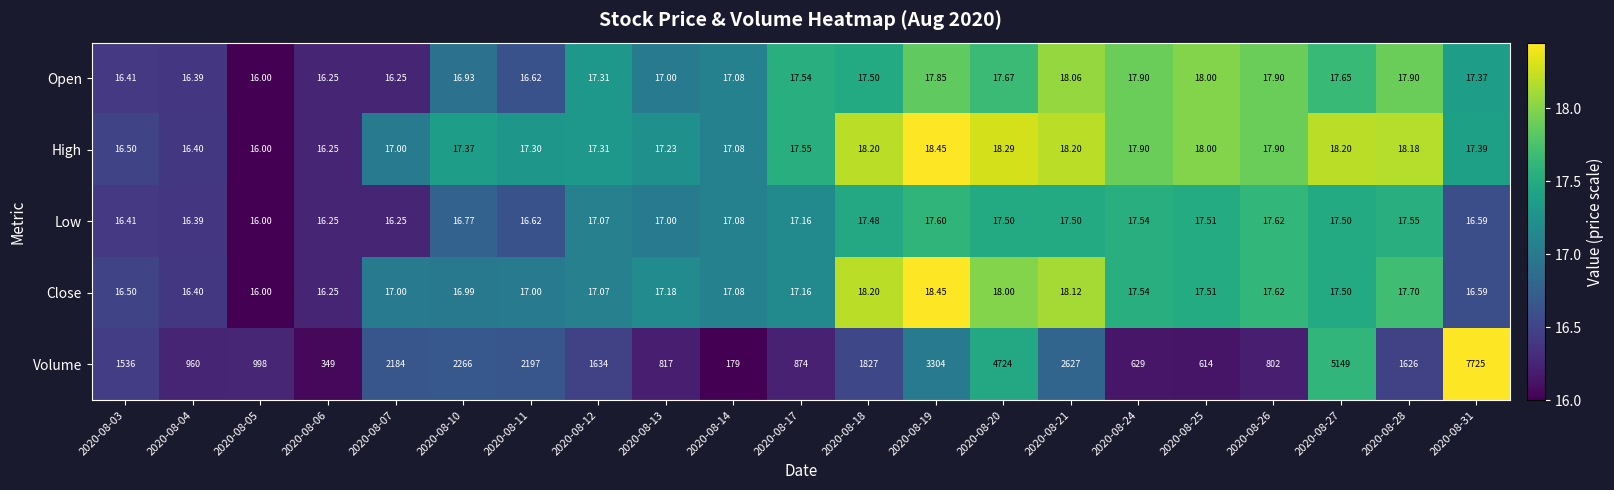

At 2020-08-28, list the series in order from smallest to largest.

Low, Close, Open, High, Volume